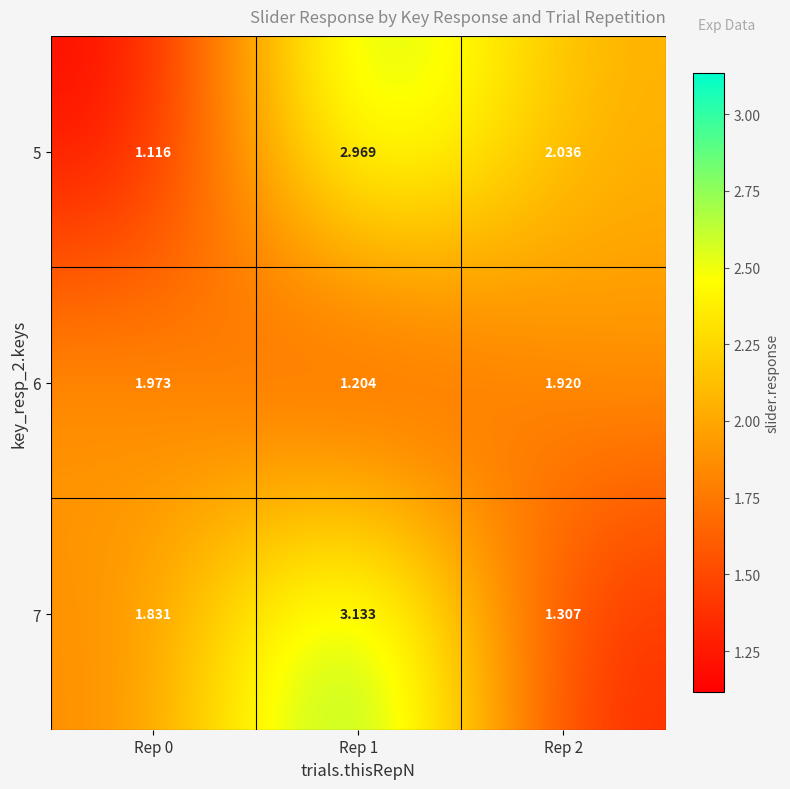

Rank the series at Rep 0 from lowest to highest value.

5, 7, 6